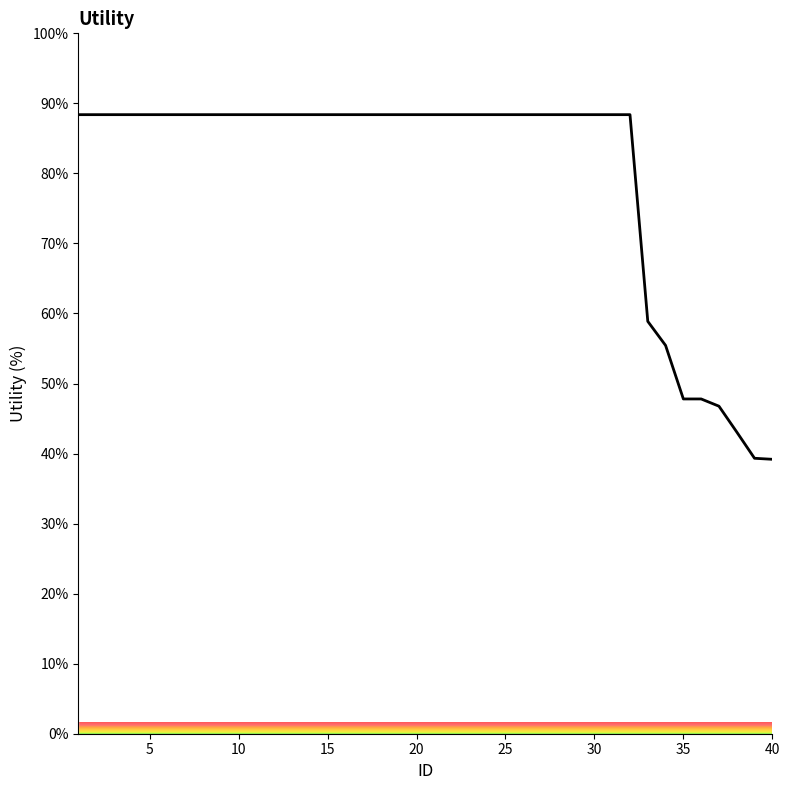

What is the ratio of the value at 5 to the value at 20?

1.0